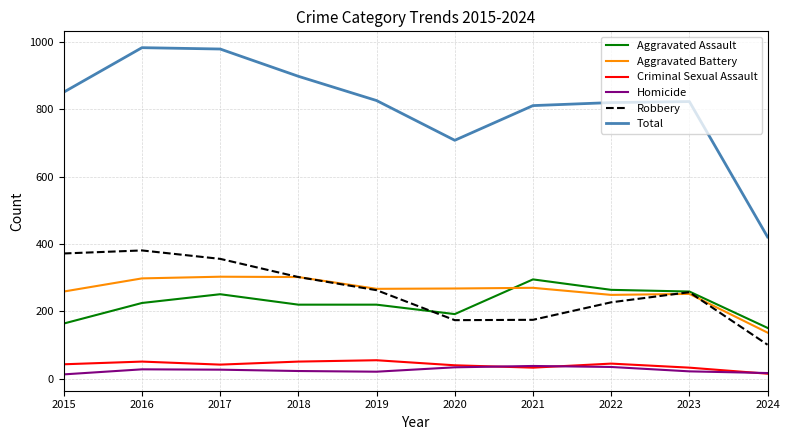

True or false: Aggravated Assault has a value of 347 at 2018.

False